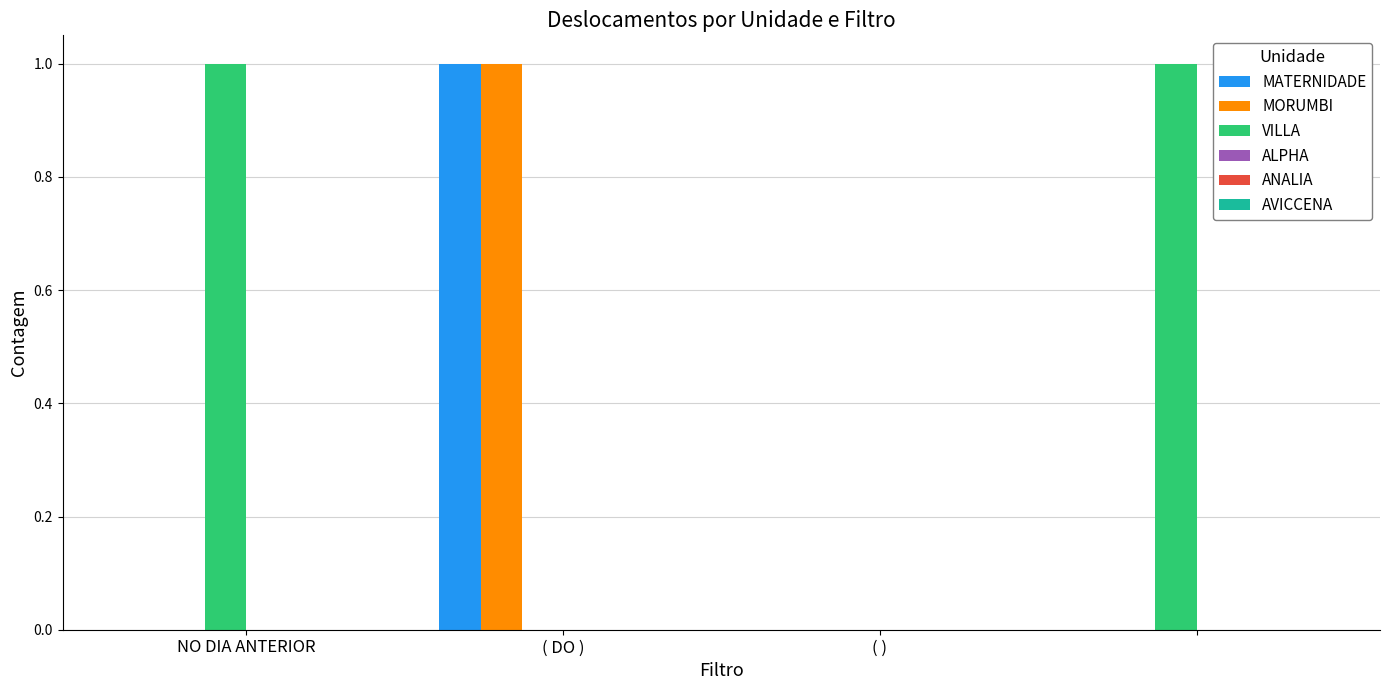

Which series has the largest total across all categories?

VILLA